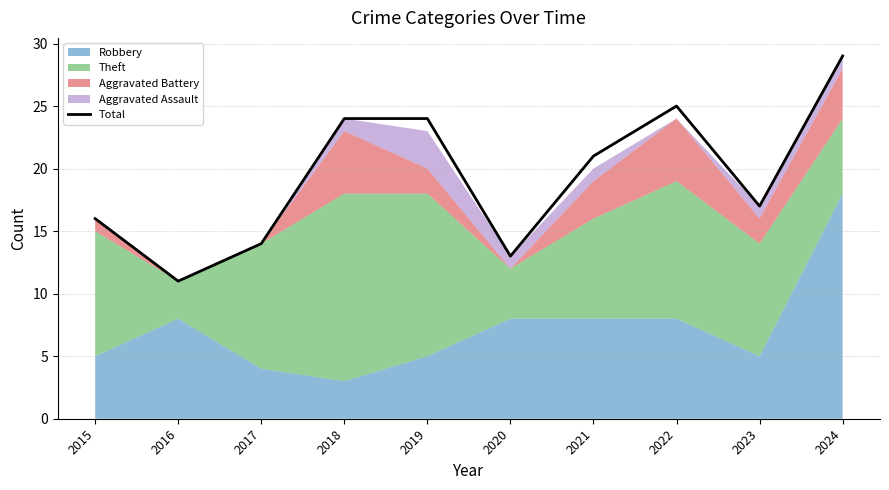

What is the approximate value at 2022, to the nearest 5?

25